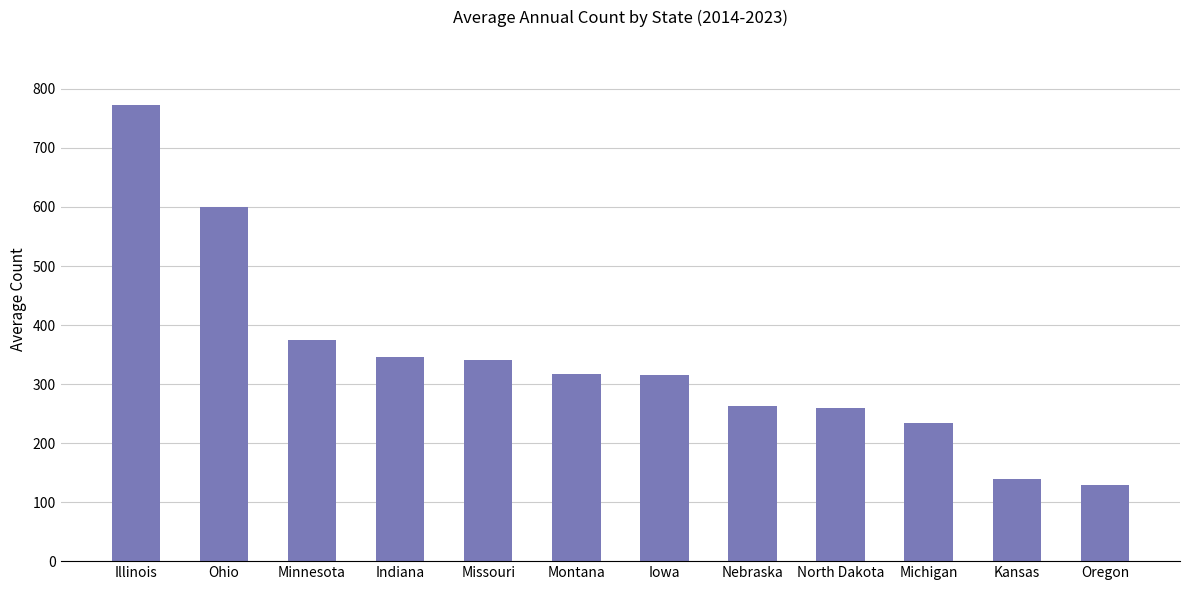

What is the label of the 2nd bar from the left?

Ohio